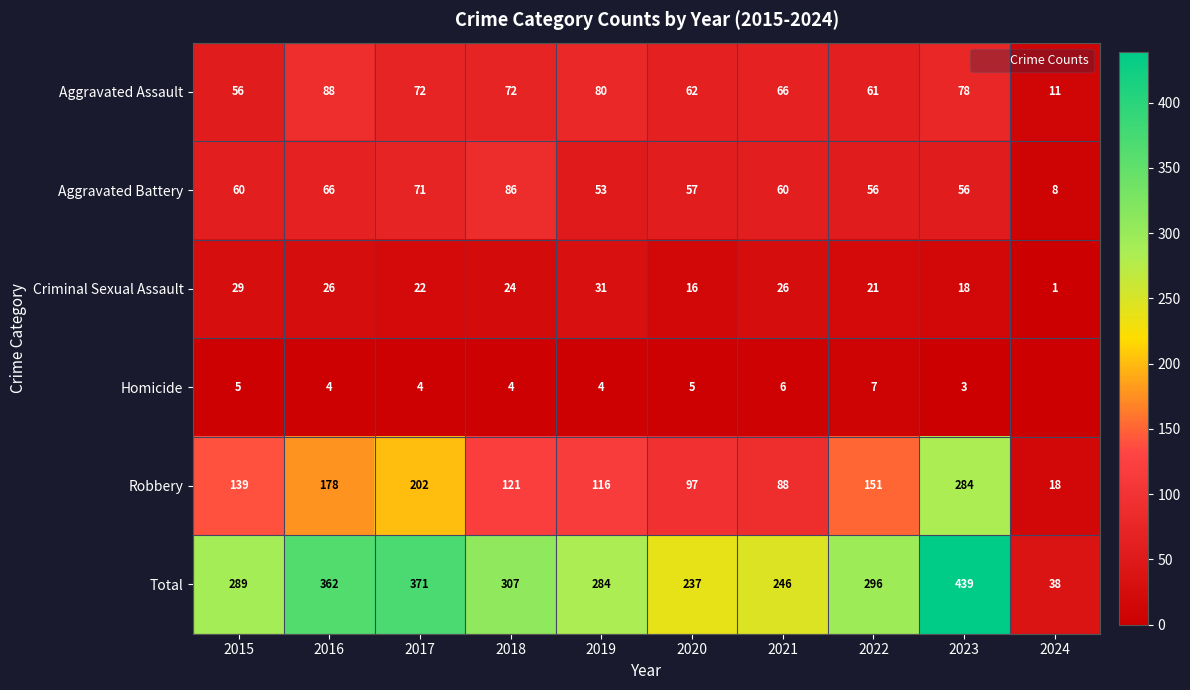

True or false: Aggravated Assault has a value of 49 at 2023.

False